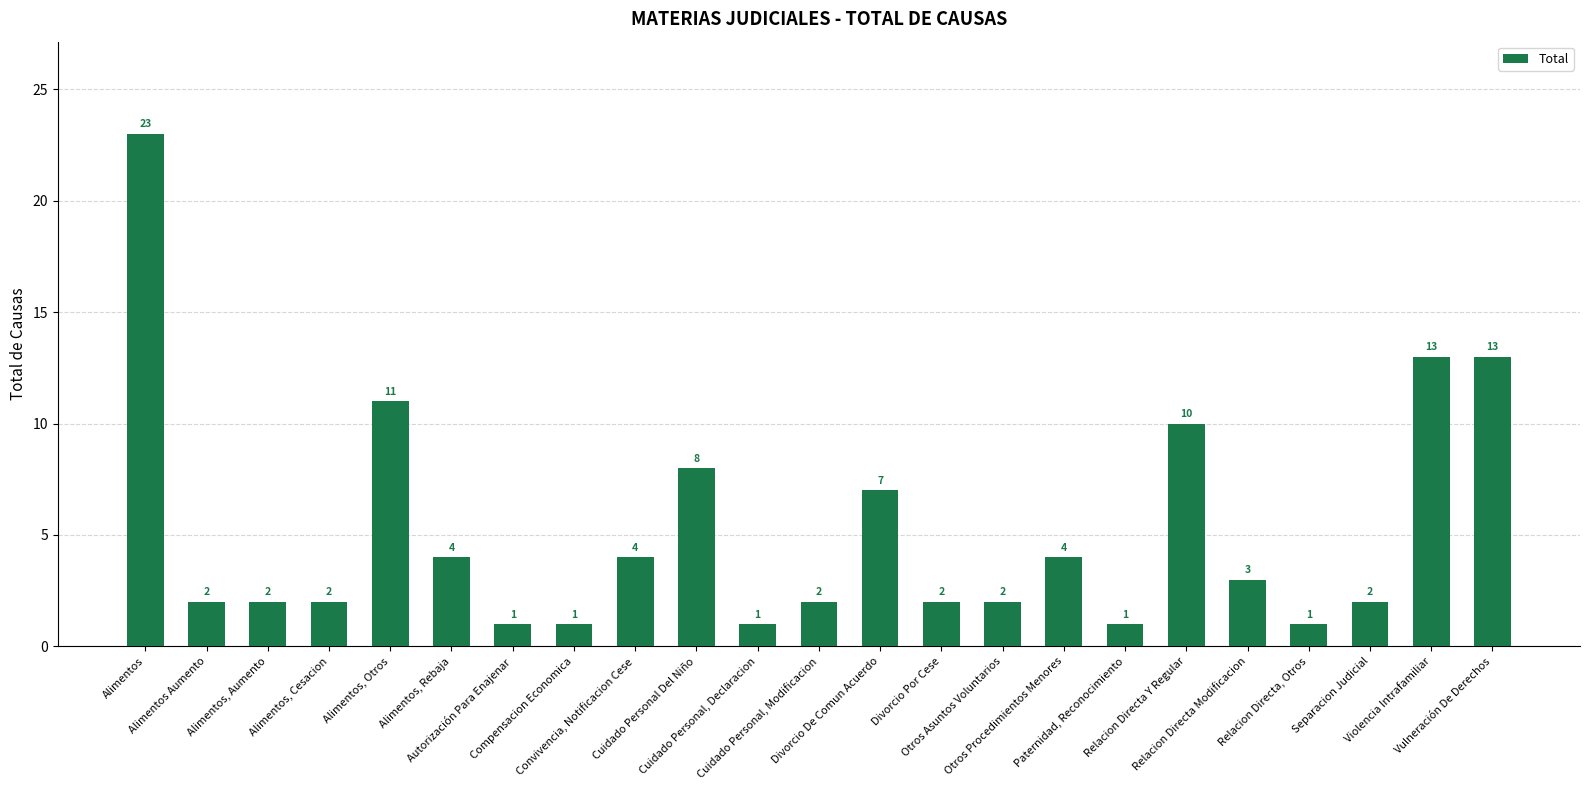

Are the bars horizontal?

No